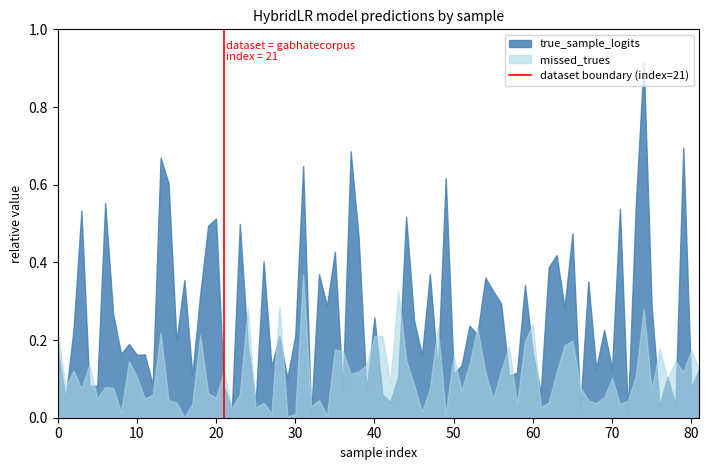

List the series in order of their overall mean, lowest first.

missed_trues, true_sample_logits